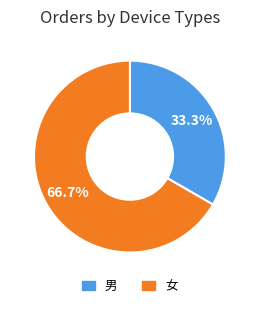

How many segments does this pie chart have?

2